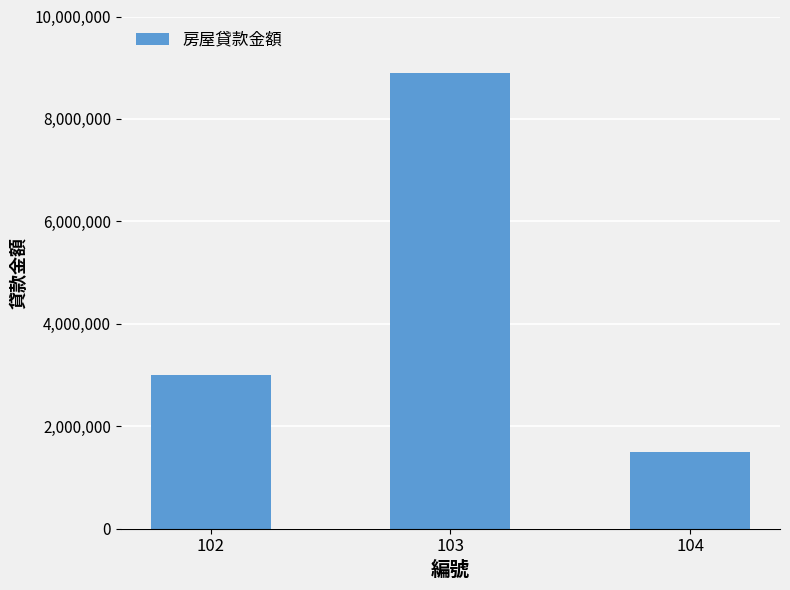

What is the value of the 3rd bar from the left?

1500000